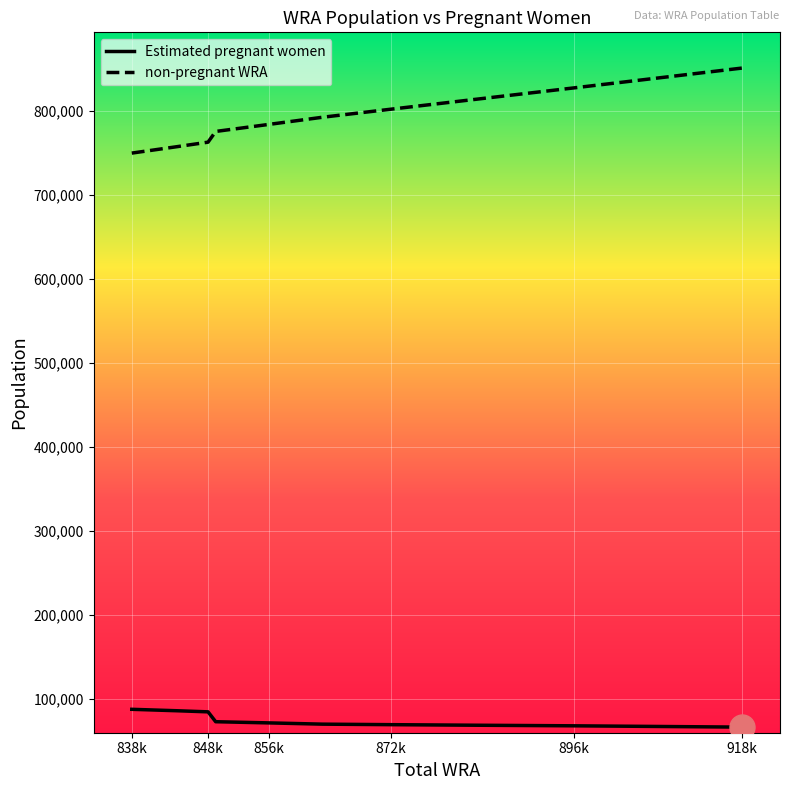

Which series has the widest spread of values?

non-pregnant WRA